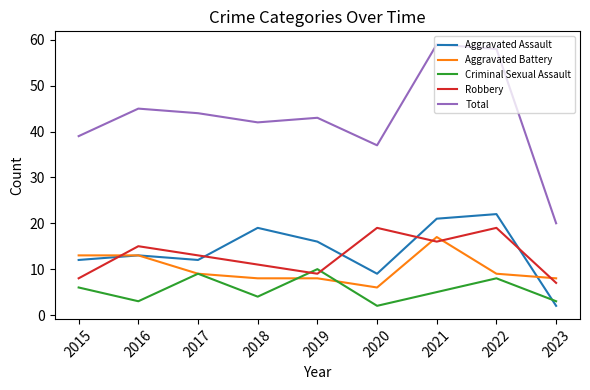

Which series has the largest total across all categories?

Total